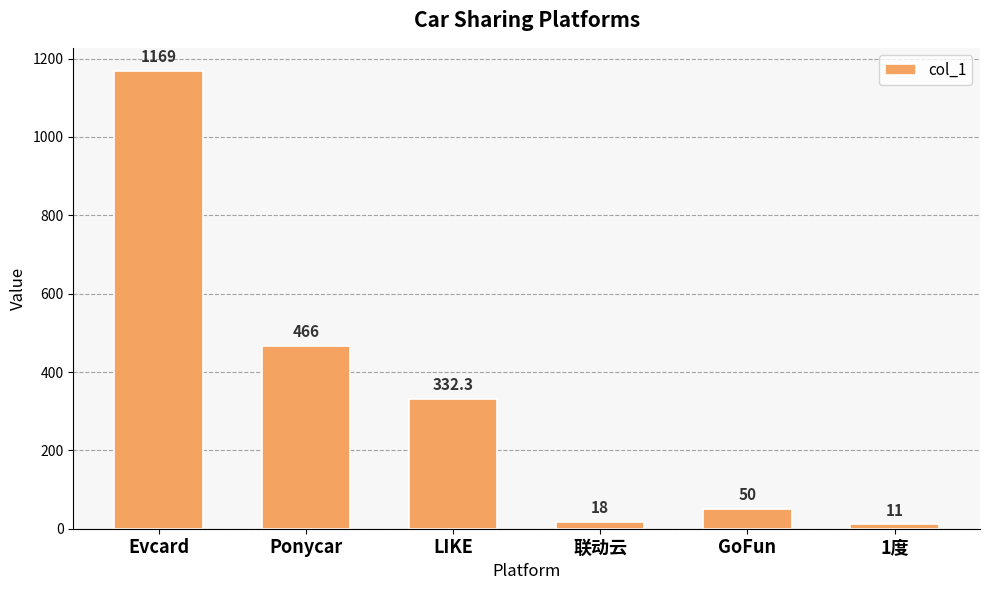

Read the value at 1度.

11.0